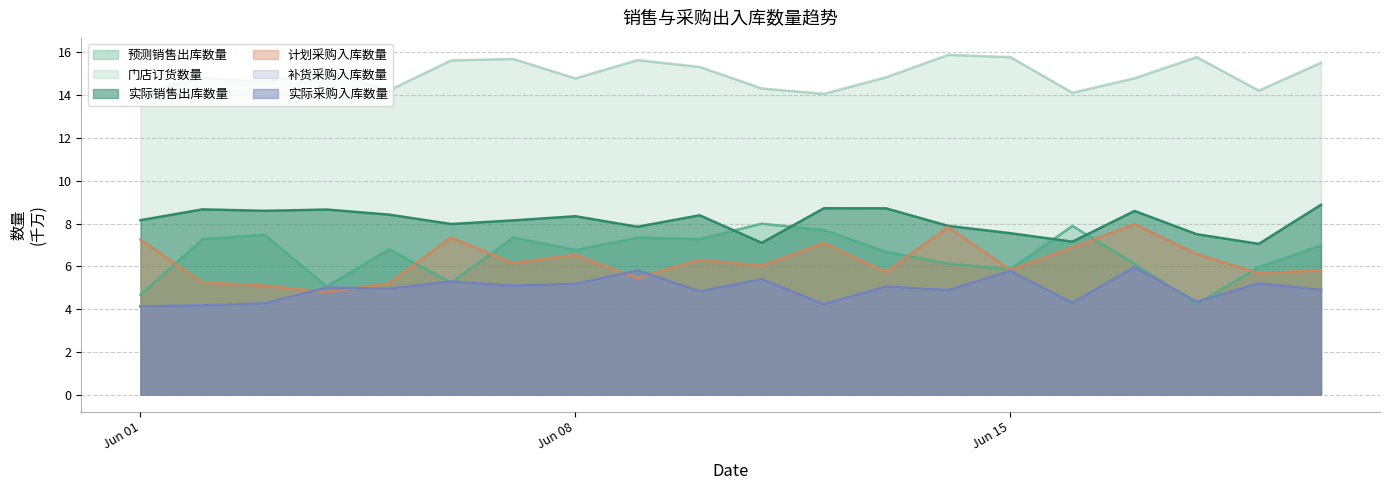

What is the maximum value shown in the chart?

15.9